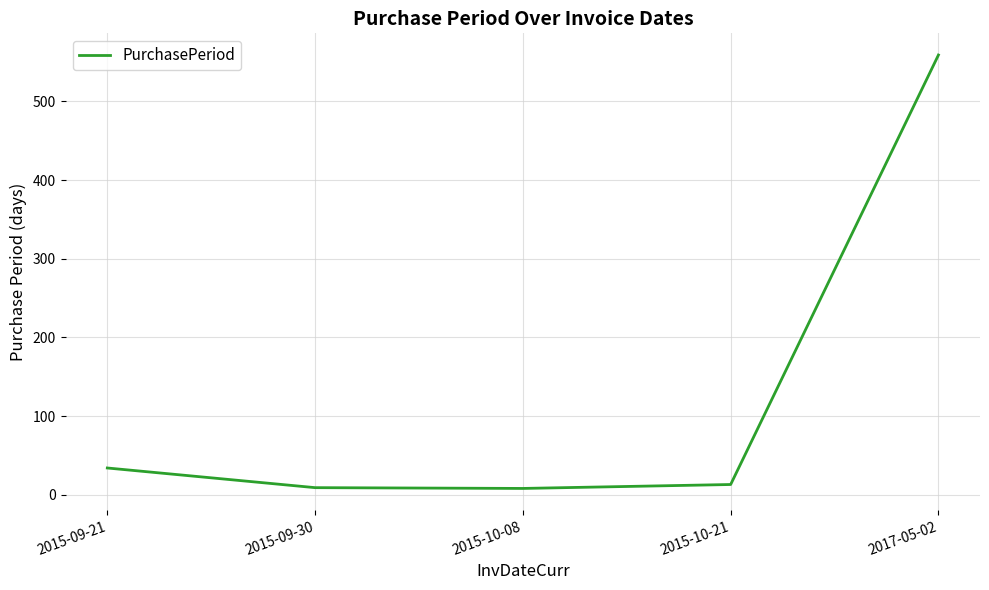

How many distinct data groups are displayed?

1